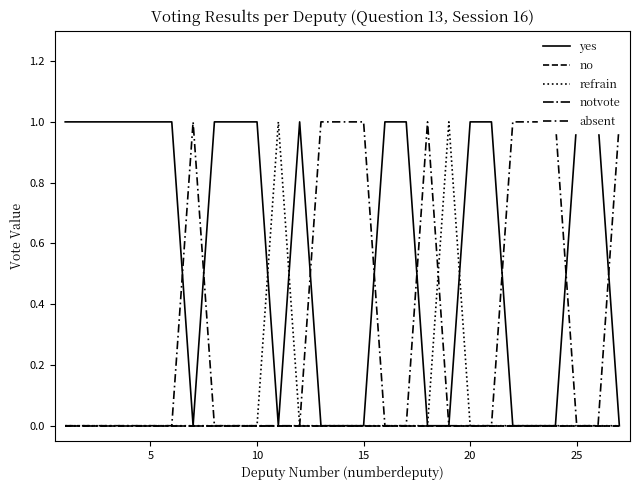

True or false: absent has more than 1 points higher than both neighbors.

True